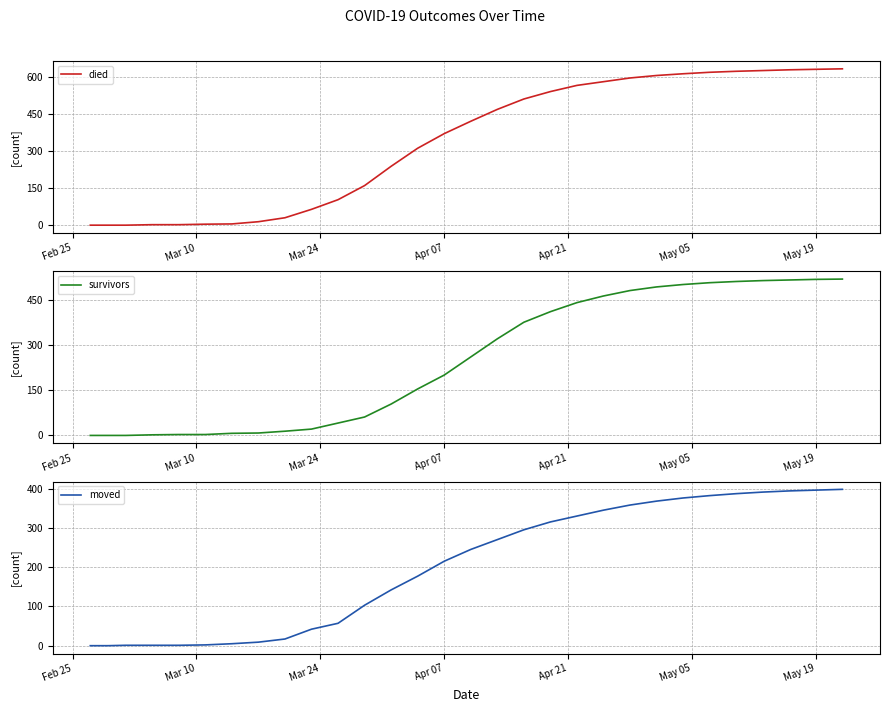

What is the highest value of the died series?

632